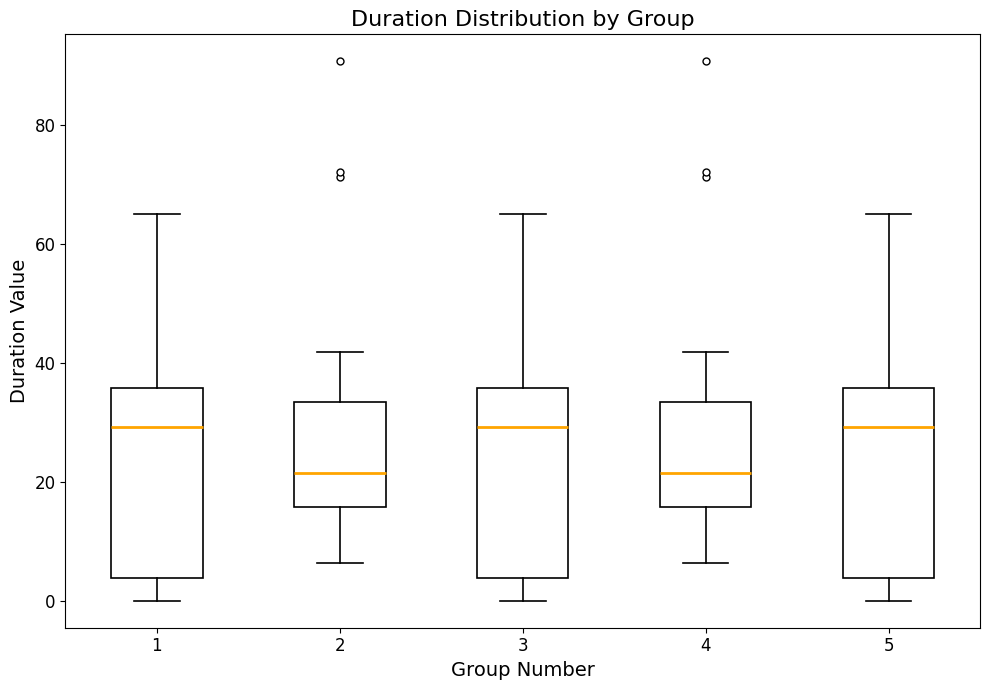

Where is the lower edge of the box at x = 1 on the y-axis? The values are not printed on the chart, so give them approximately, as read against the axis.

4